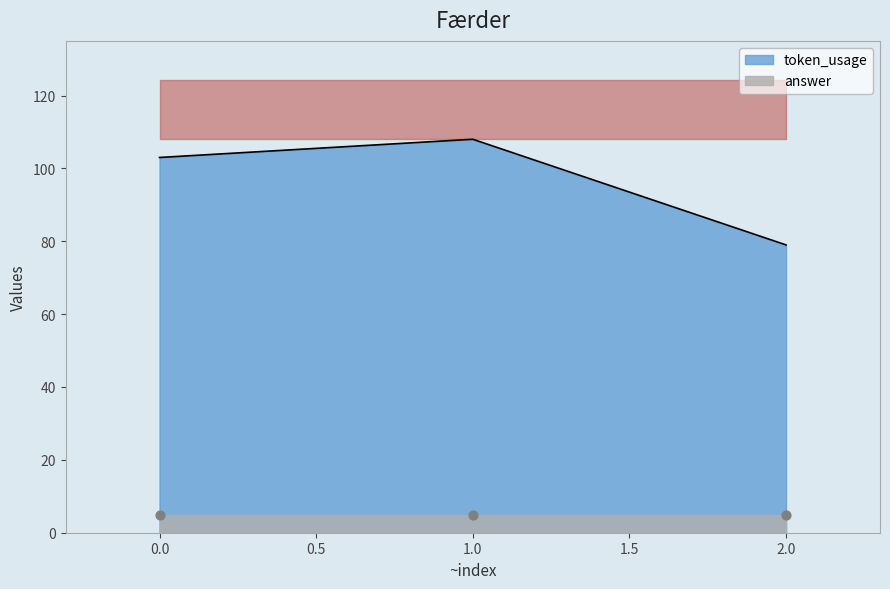

What is the ratio of the value at 1 to the value at 2?

1.4